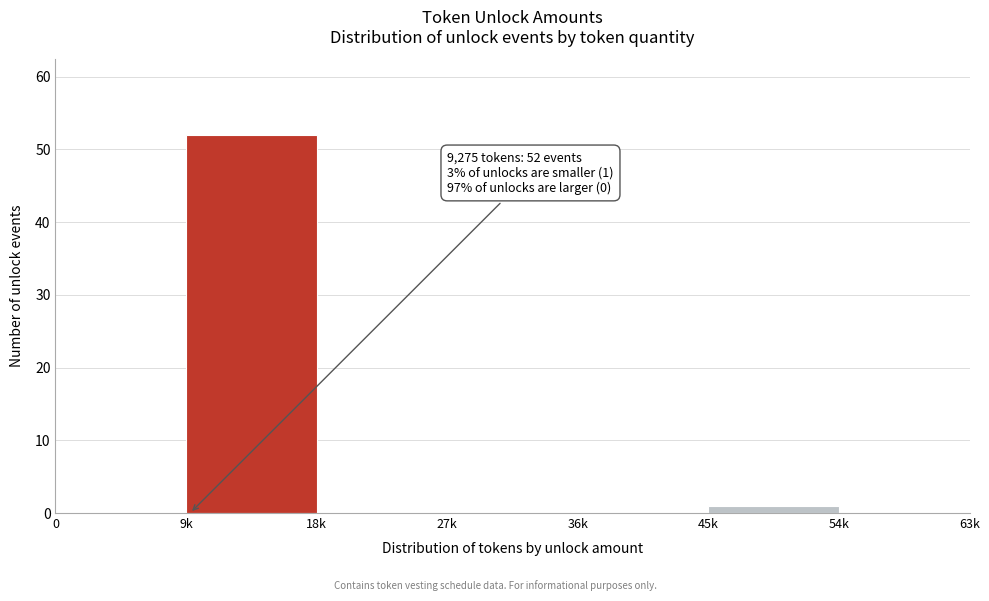

Reading left to right, what are all the values shown in this chart?

0=0	9k=52	18k=0	27k=0	36k=0	45k=1	54k=0